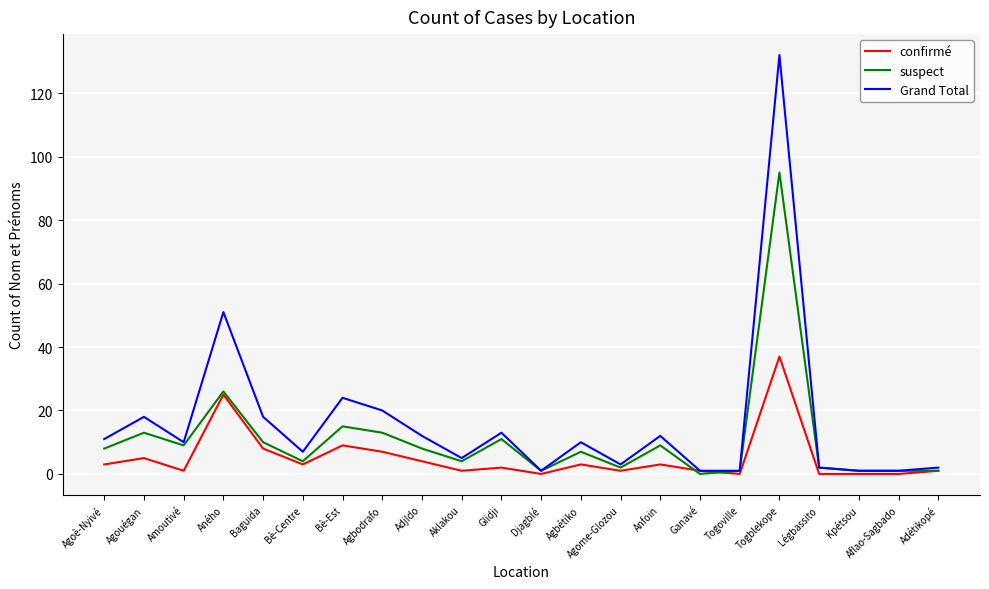

Which category has the highest value in the suspect series?

Togblekope